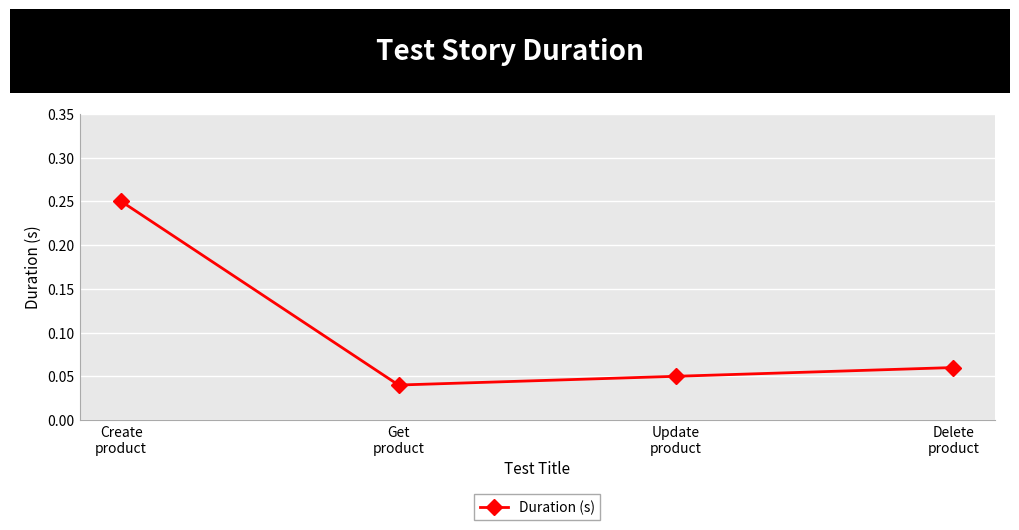

How many interior local valleys (lower than both neighbors) does the data have?

1